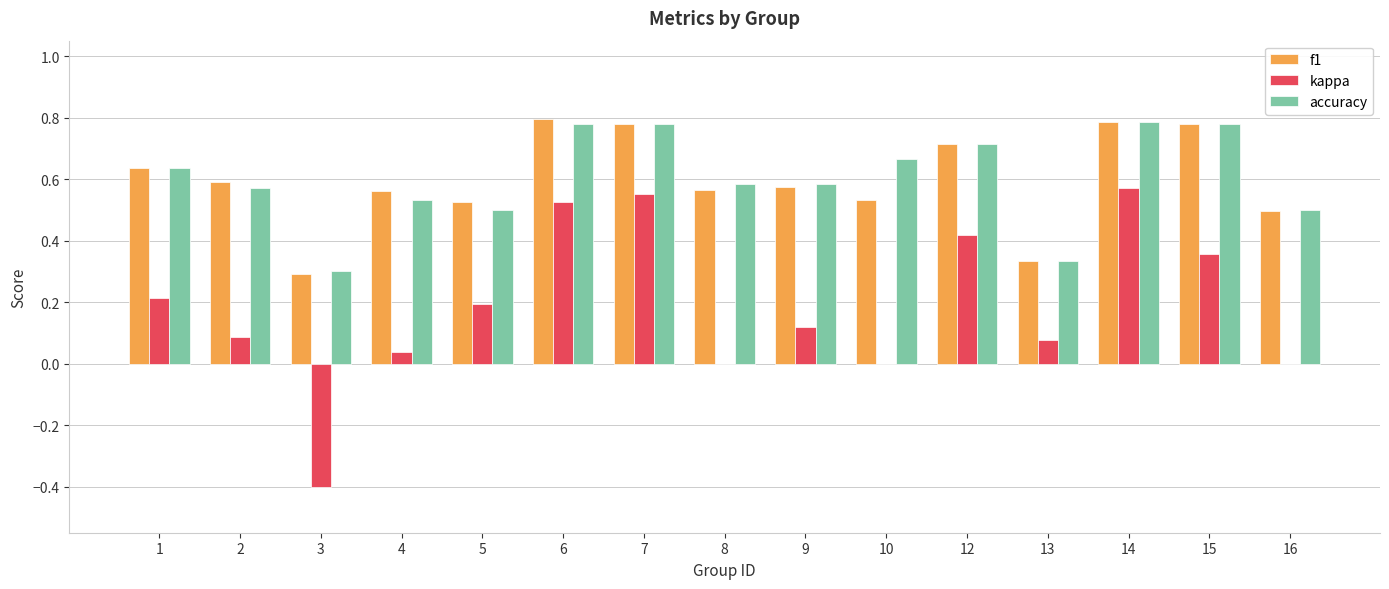

What is the sum of the f1 values at 5 and 10?

1.1